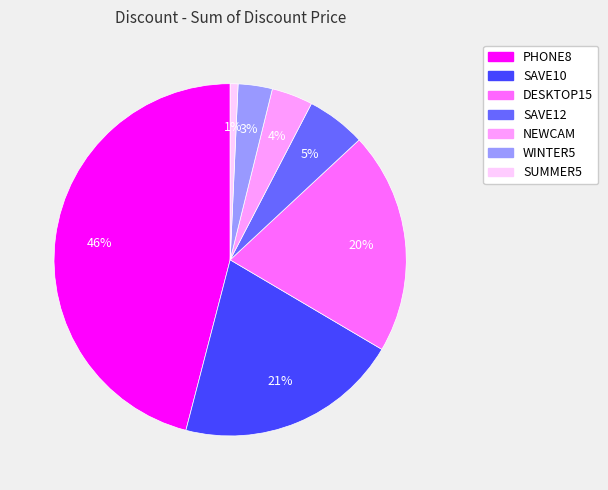

To the nearest percent, what is the difference between the largest and smallest slice percentages?

45%